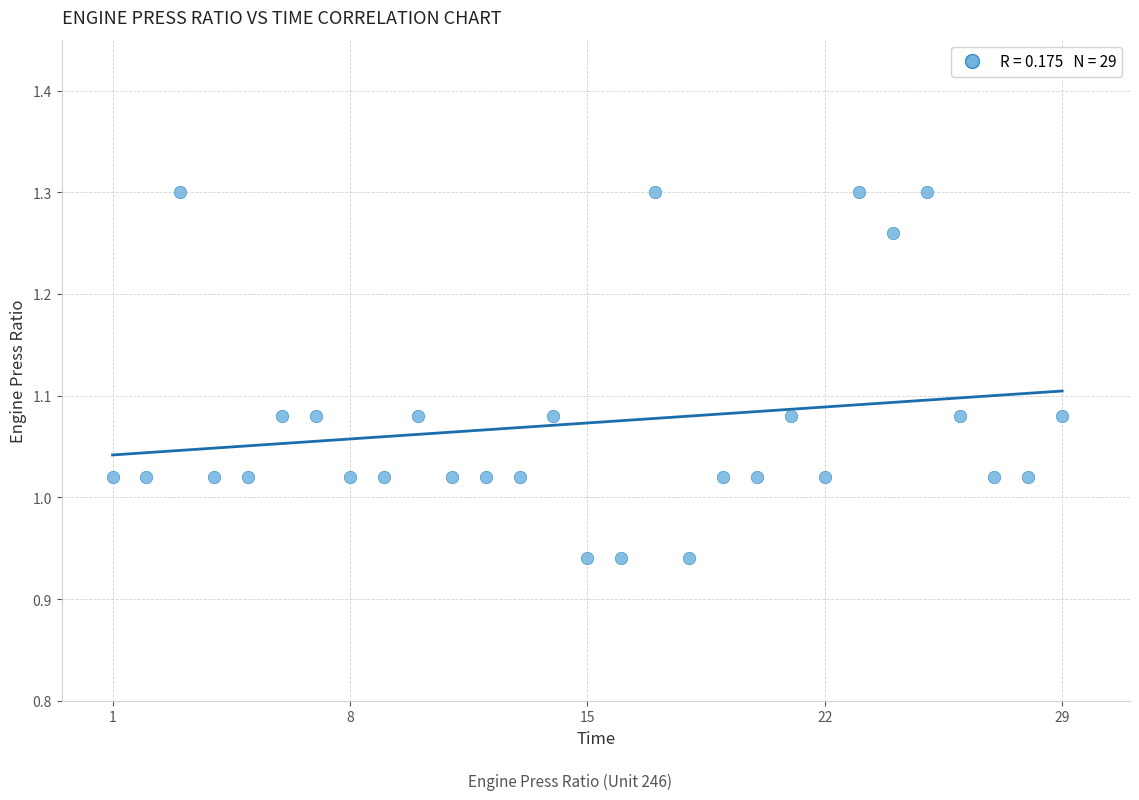

What is the range of Y values (max minus min)?

0.4